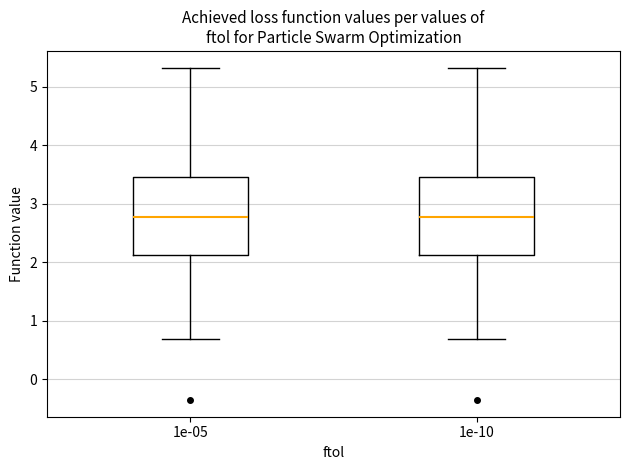

Reading left to right, transcribe this box plot: for each box, give where its median line is, the range the box spans, and where its two whiskers end, as read against the y-axis. The values are not printed on the chart, so give them approximately, as read against the axis.

1e-05: median 2.8, box 2.1 to 3.5, whiskers 0.7 to 5.3
1e-10: median 2.8, box 2.1 to 3.5, whiskers 0.7 to 5.3